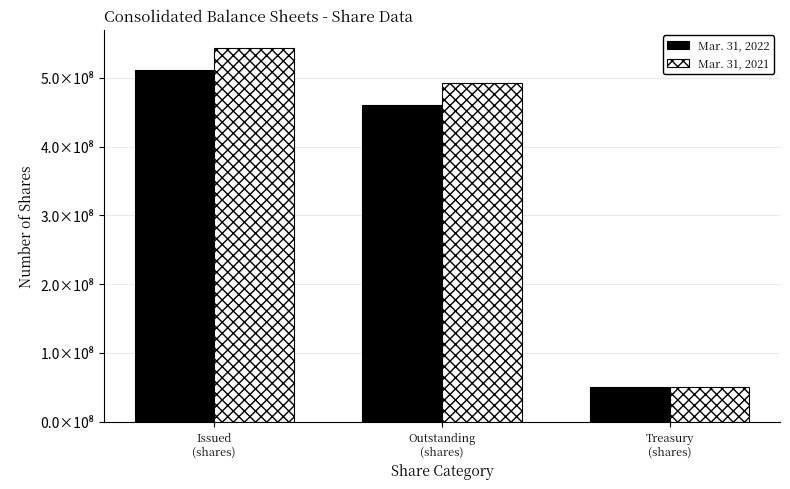

What are all the series names shown in the legend?

Mar. 31, 2022, Mar. 31, 2021